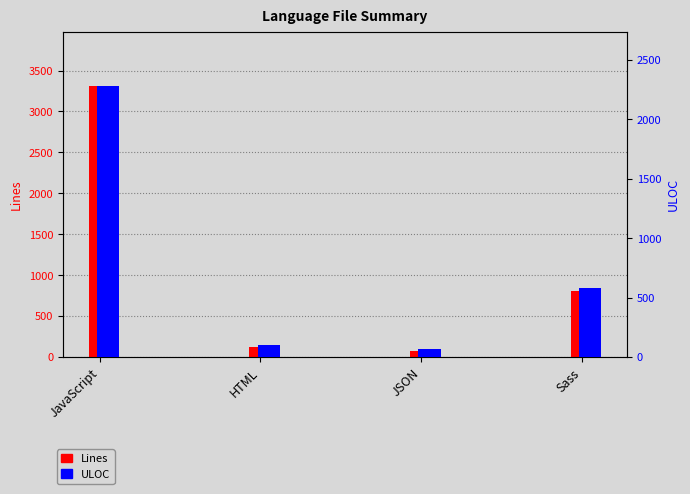

What are all the series names shown in the legend?

Lines, ULOC